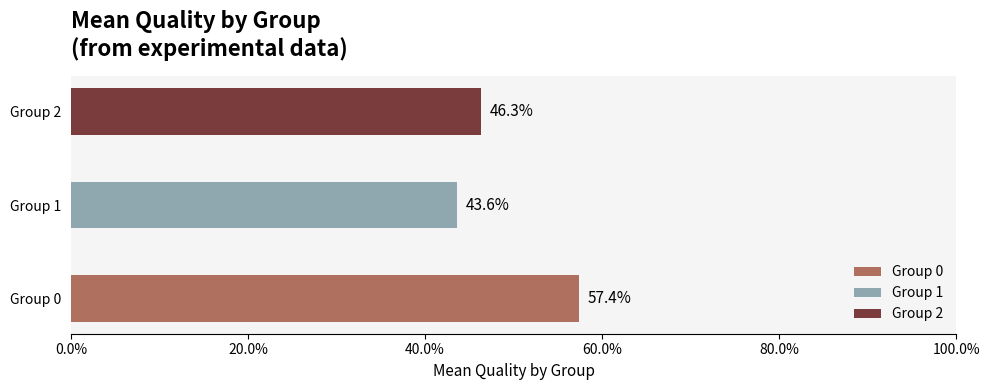

What is the value of the 3rd bar from the left?

0.6